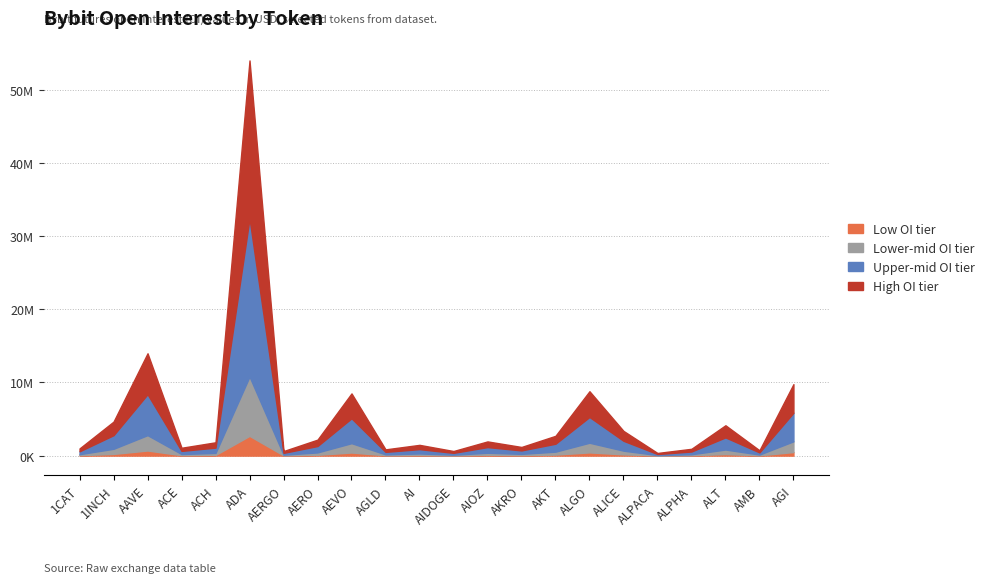

At which category does the chart reach its peak across all series?

ADA